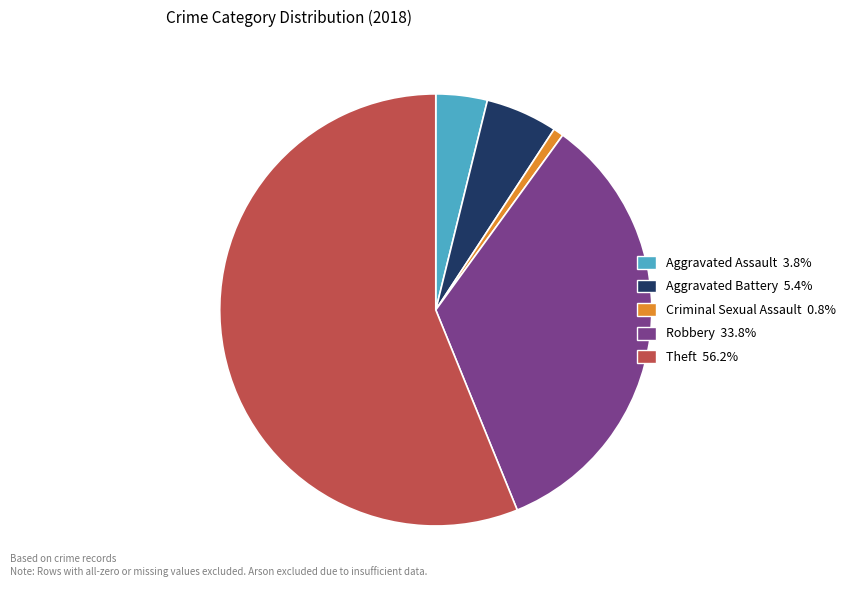

How many segments does this pie chart have?

5